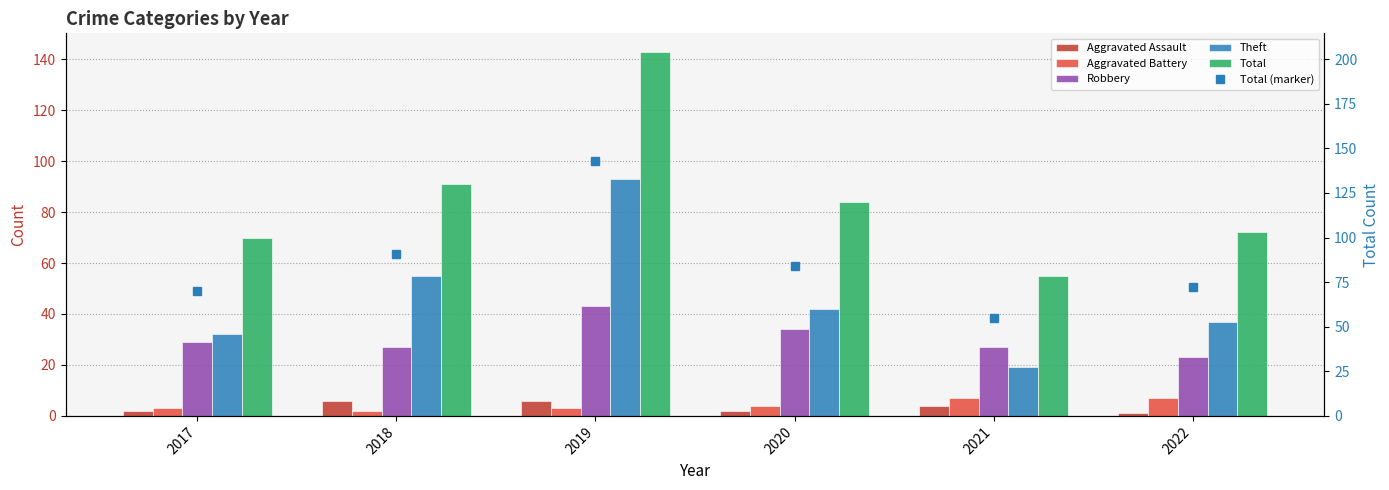

Does the chart contain stacked bars?

No